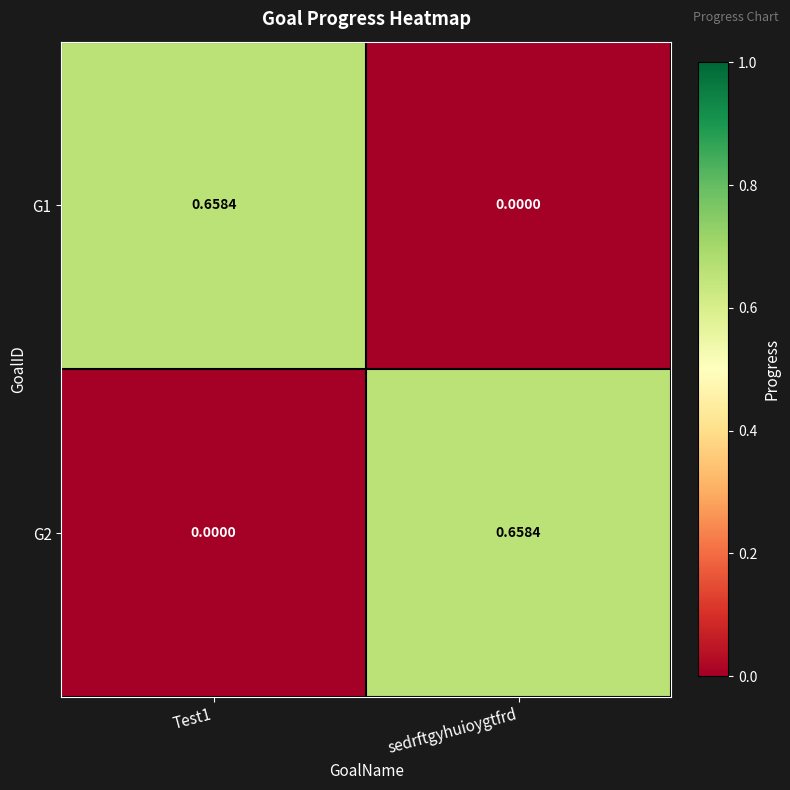

Which category has the lowest value in the G1 series?

sedrftgyhuioygtfrd